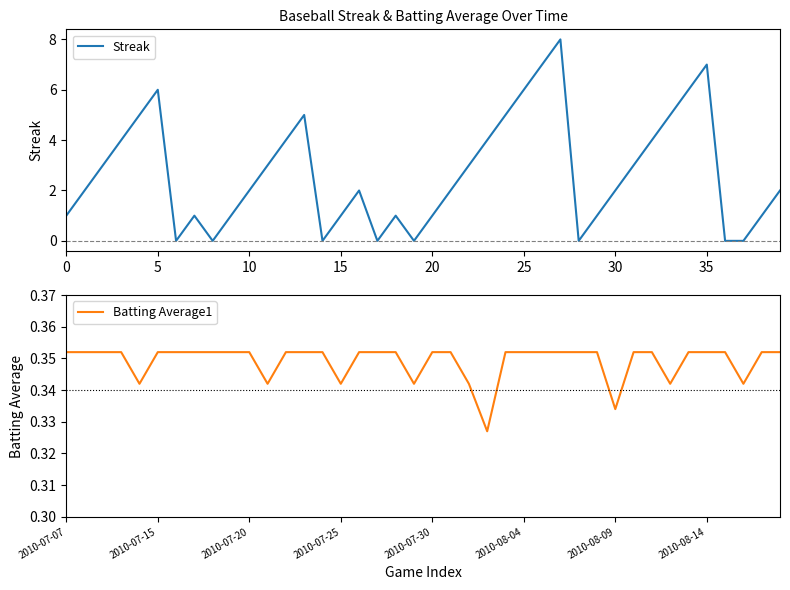

What is the highest value of the Streak series?

8